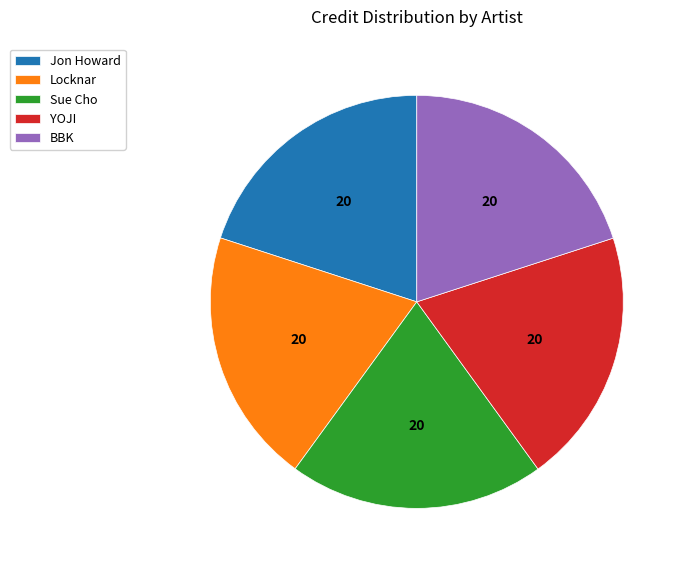

How many slices are in this pie chart?

5